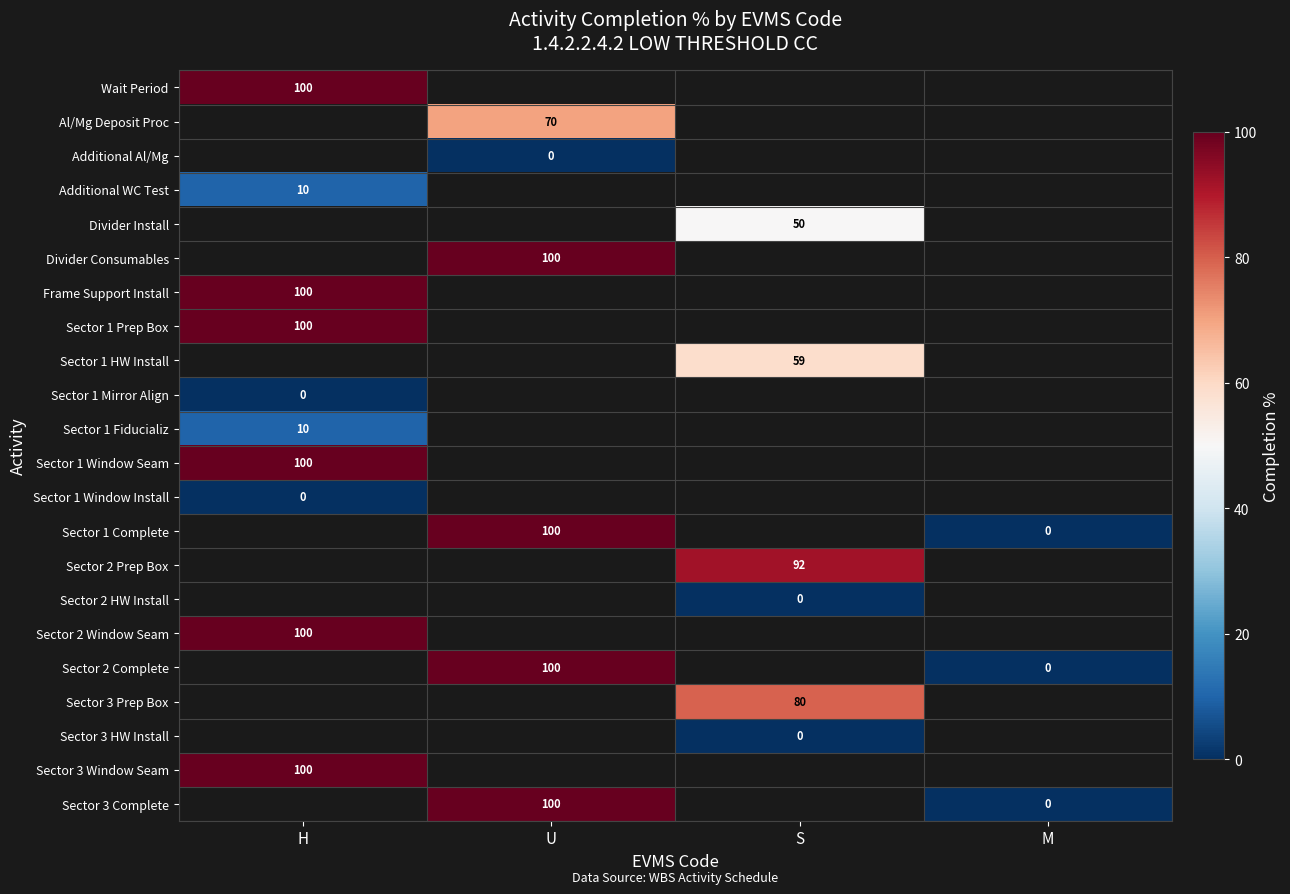

Is it true that Sector 3 Complete equals 26 at U?

False